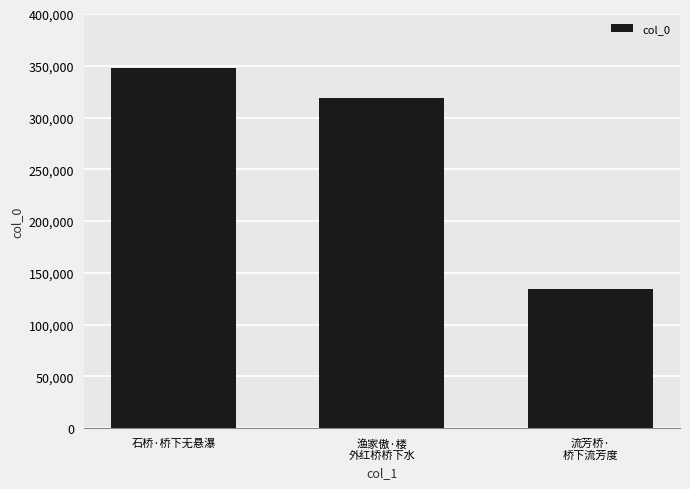

What is the ratio of the value at 石桥·桥下无悬瀑 to the value at 流芳桥·
桥下流芳度?

2.6